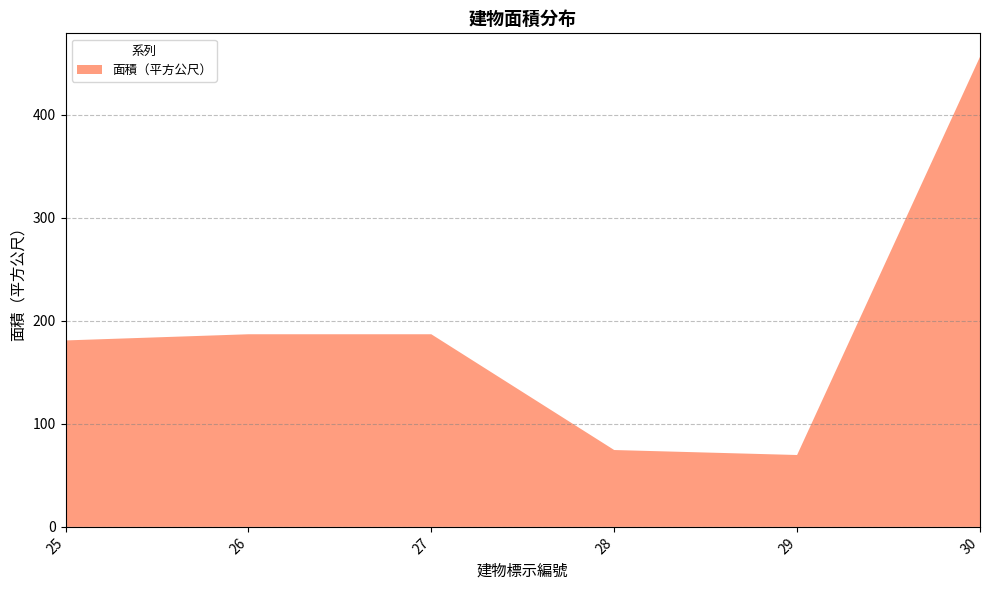

How many points are lower than both their immediate neighbors (excluding endpoints)?

1